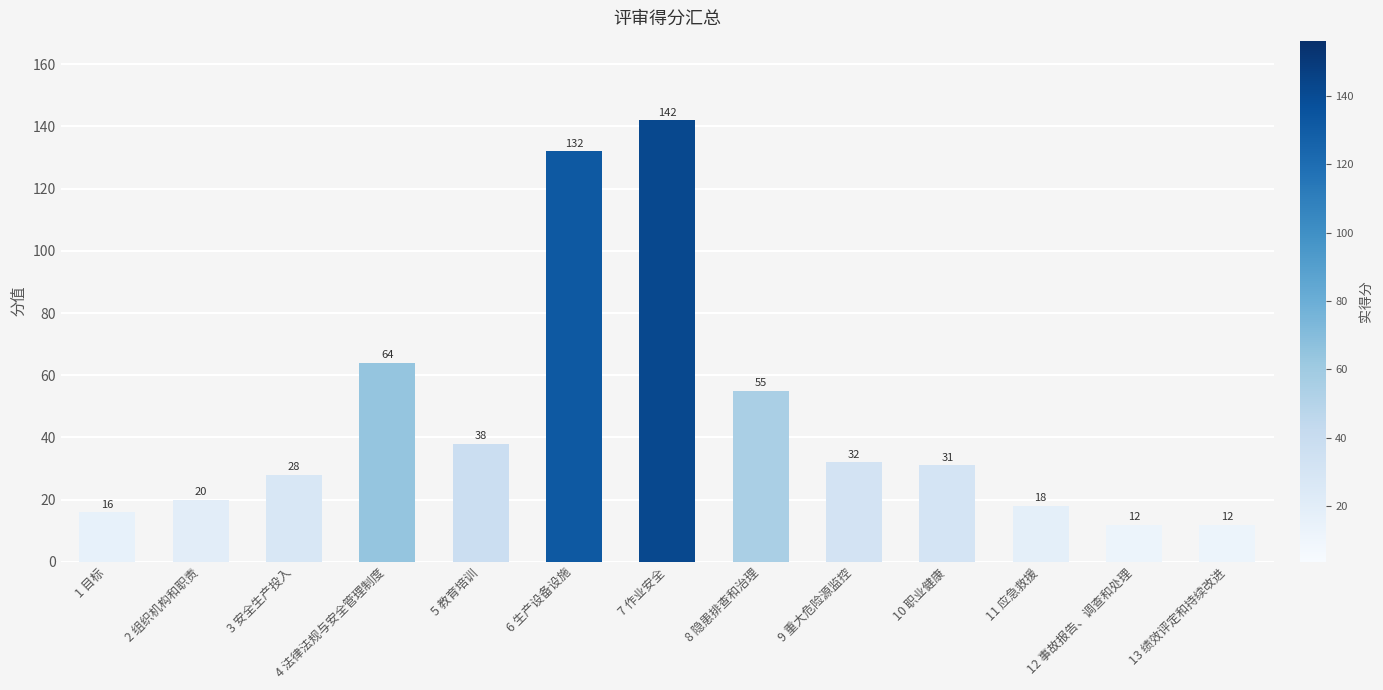

What is the change in value from 5 教育培训 to 6 生产设备设施?

+94